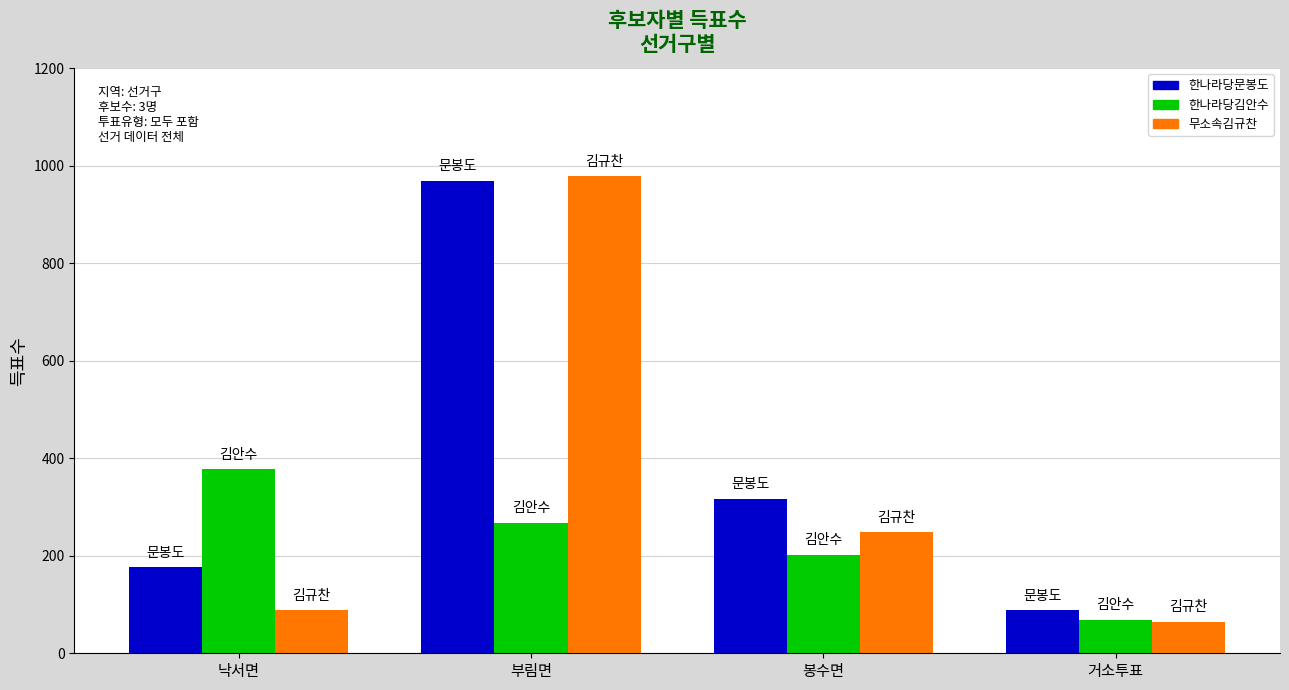

Reading right to left, transcribe all the data shown in this chart.

한나라당문봉도: 88	317	969	176
한나라당김안수: 69	202	268	377
무소속김규찬: 65	248	979	89